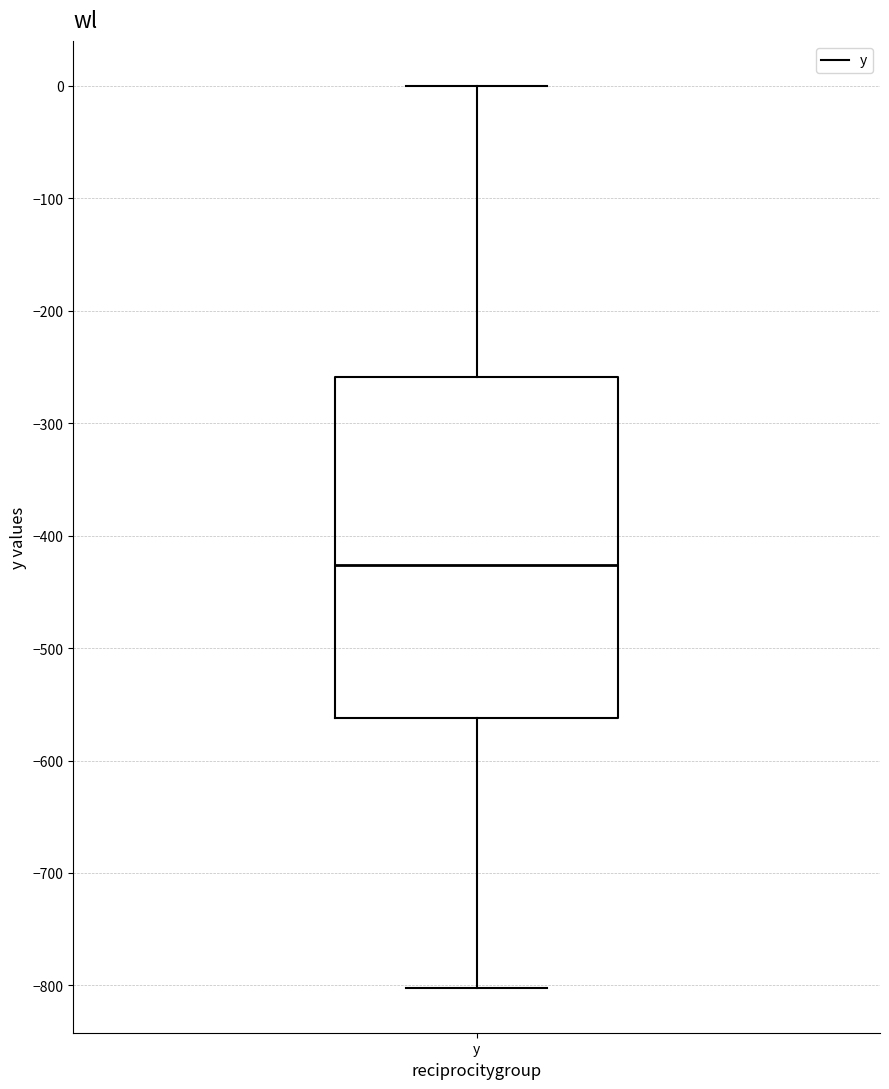

Transcribe this box plot: give where the median line is, the range the box spans, and where the two whiskers end, as read against the y-axis. The values are not printed on the chart, so give them approximately, as read against the axis.

median -430, box -560 to -260, whiskers -800 to 0